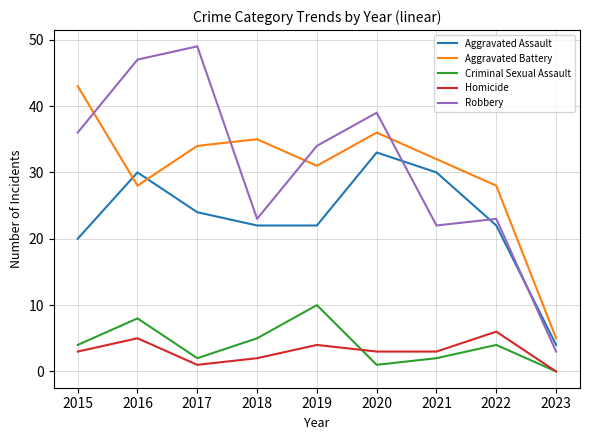

At 2017, list the series in order from smallest to largest.

Homicide, Criminal Sexual Assault, Aggravated Assault, Aggravated Battery, Robbery